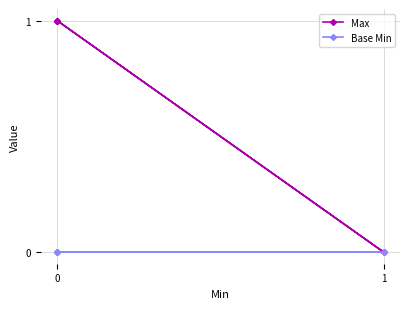

Between 0 and 2, which series saw the biggest shift?

Max